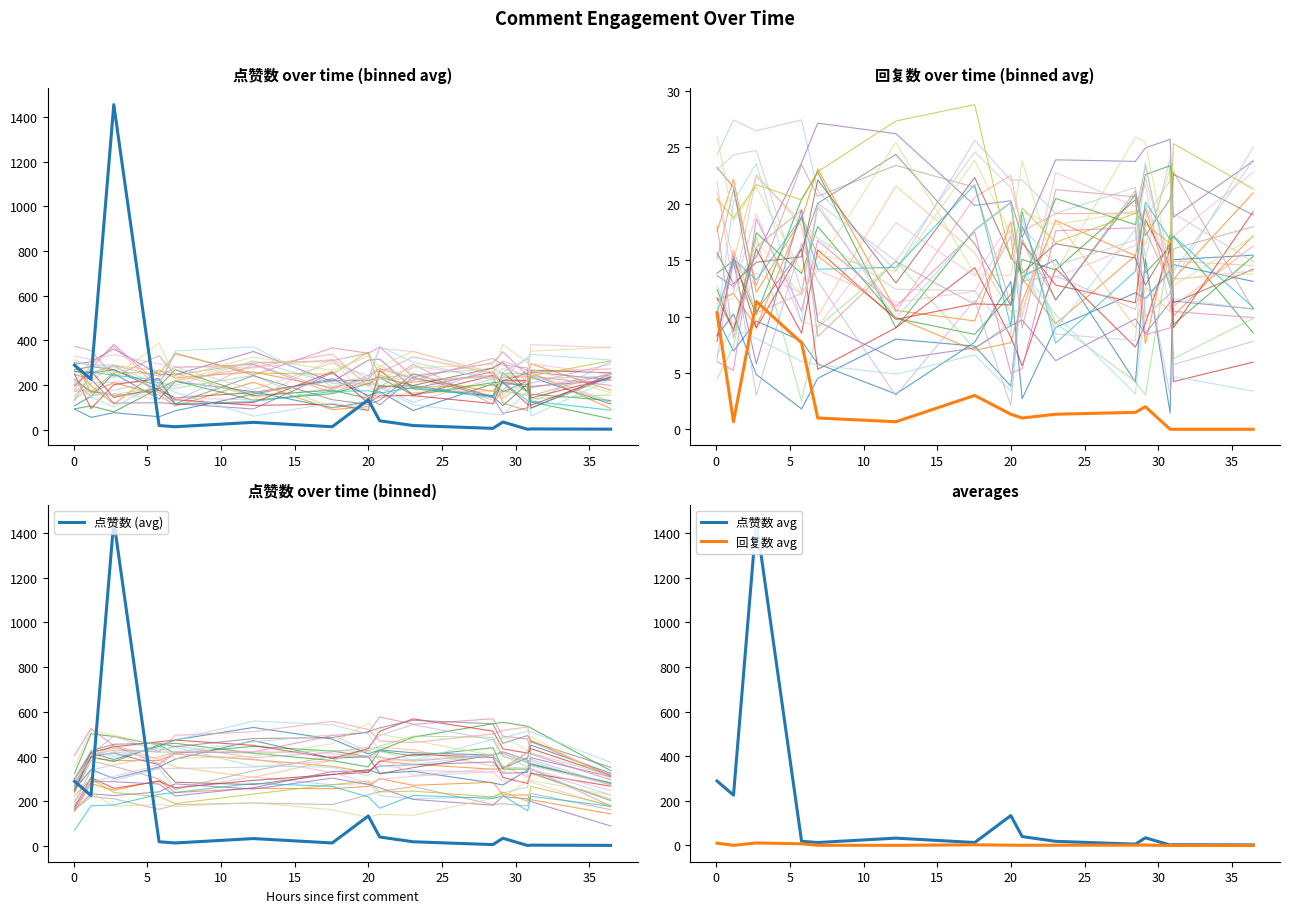

Count the number of categories in the chart.

15